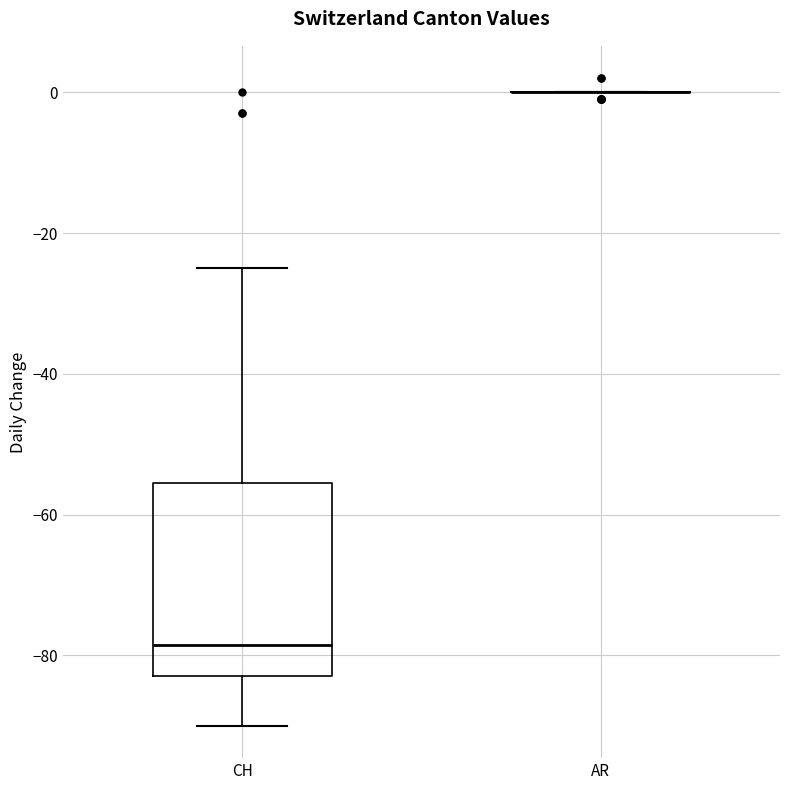

Which box is the tallest, from its lower edge to its upper edge?

CH